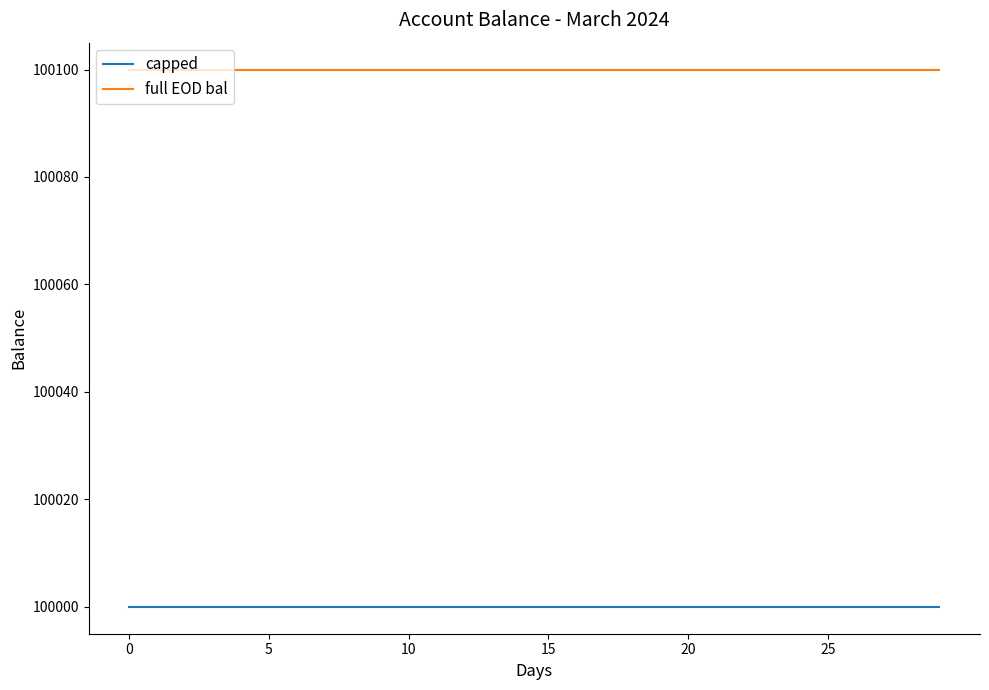

Rank the series by their maximum value, from highest to lowest.

full EOD bal, capped